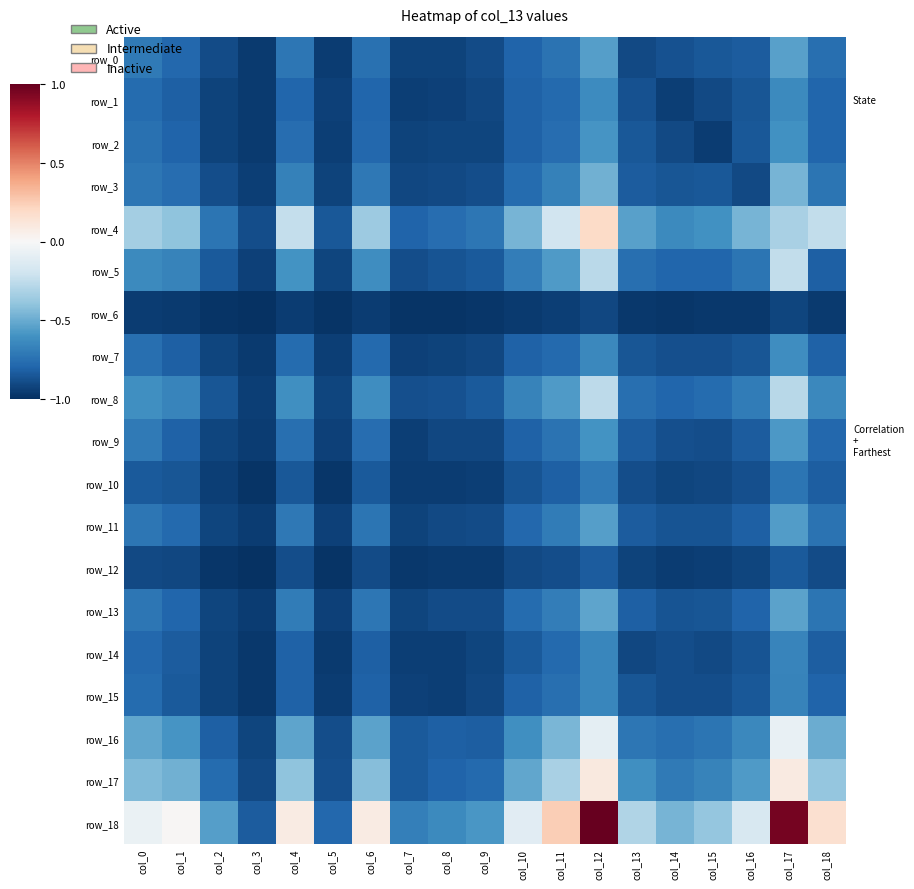

How many data points in row_4 are less than 0?

18